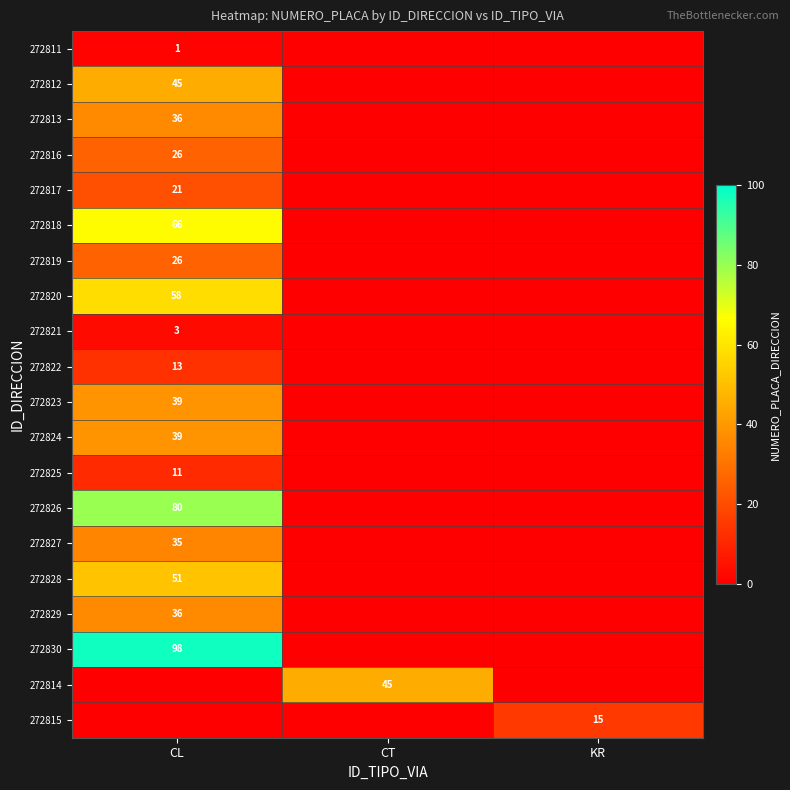

The value of 272815 at KR is 20. True or false?

False